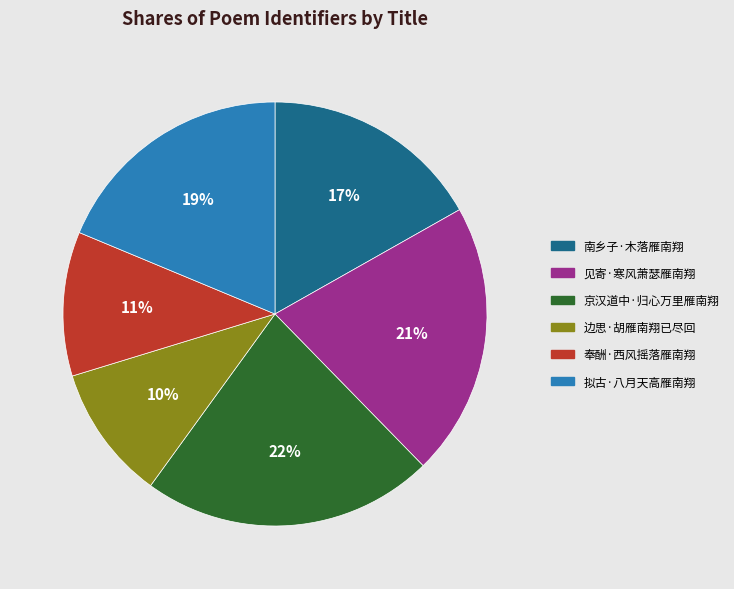

Rank the categories by value from lowest to highest.

边思·胡雁南翔已尽回, 奉酬·西风摇落雁南翔, 南乡子·木落雁南翔, 拟古·八月天高雁南翔, 见寄·寒风萧瑟雁南翔, 京汉道中·归心万里雁南翔